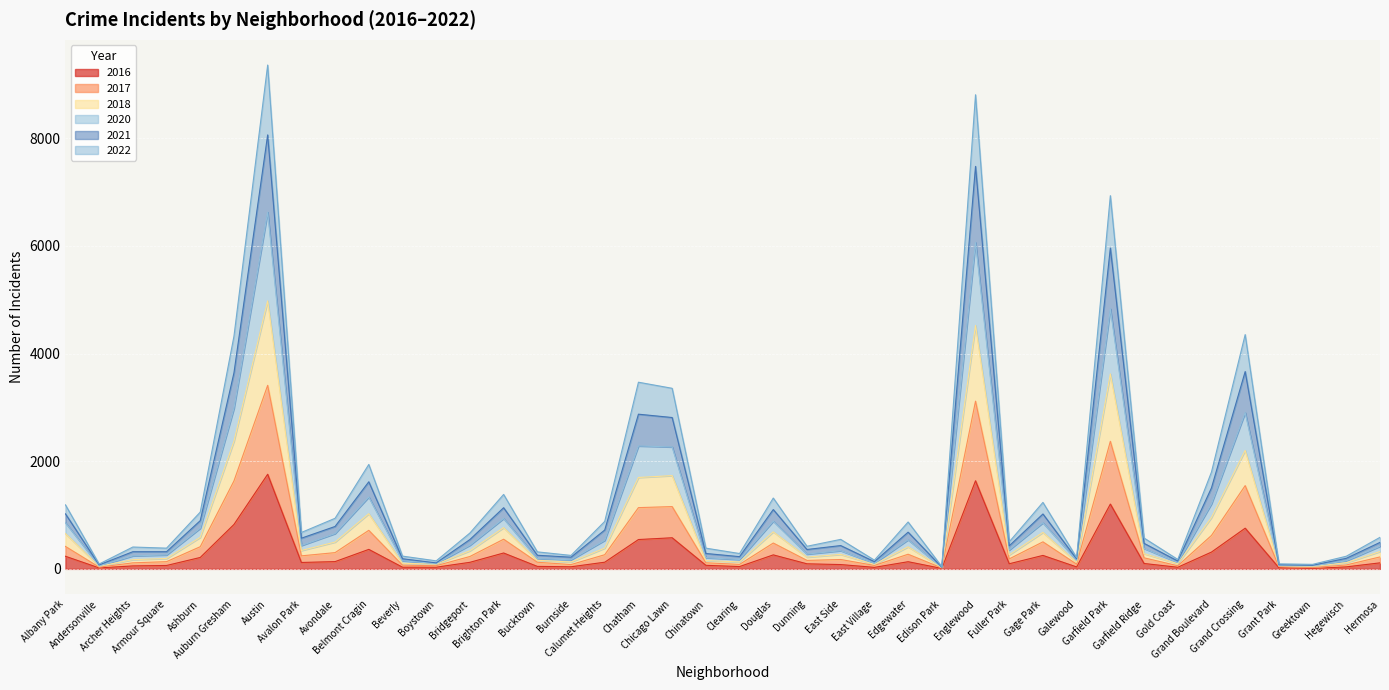

What is the total value across all series at Galewood?

209